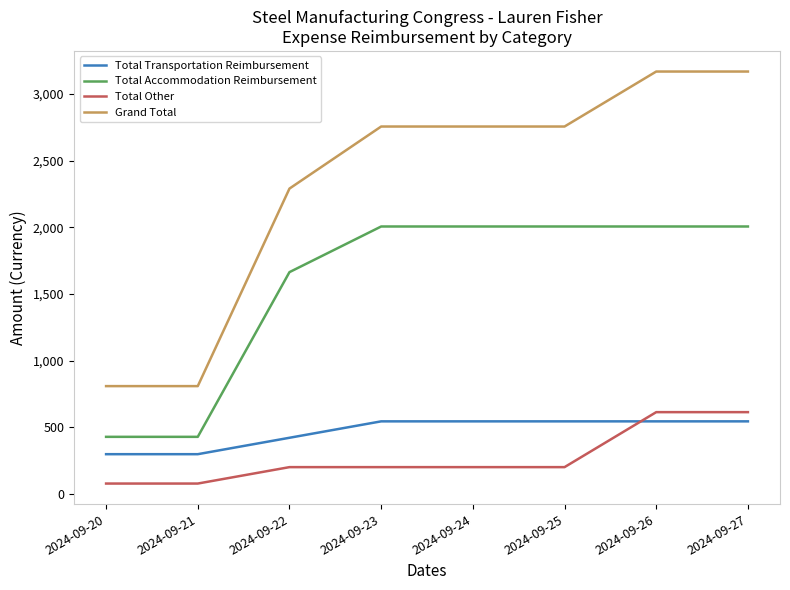

Is the value of Total Accommodation Reimbursement at 2024-09-24 greater than the value of Total Transportation Reimbursement at 2024-09-23?

Yes